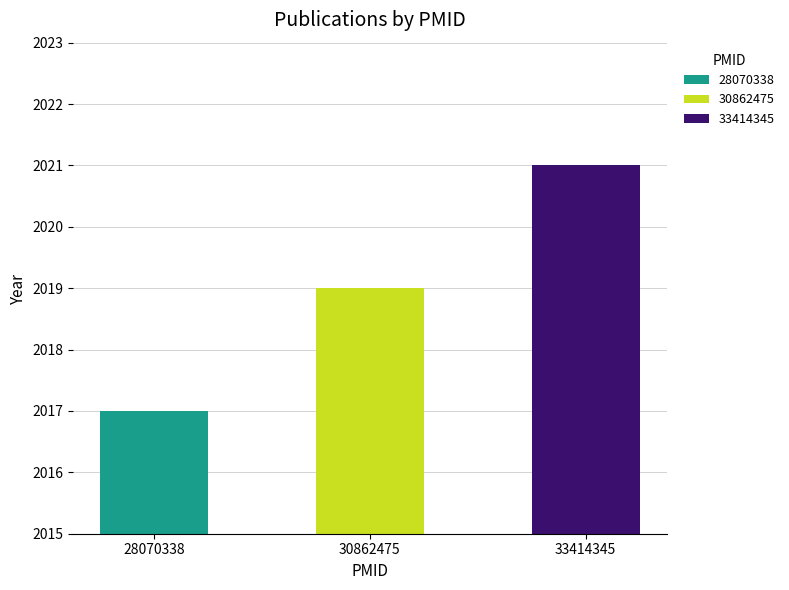

Reading left to right, transcribe all the data shown in this chart.

28070338=2017	30862475=2019	33414345=2021